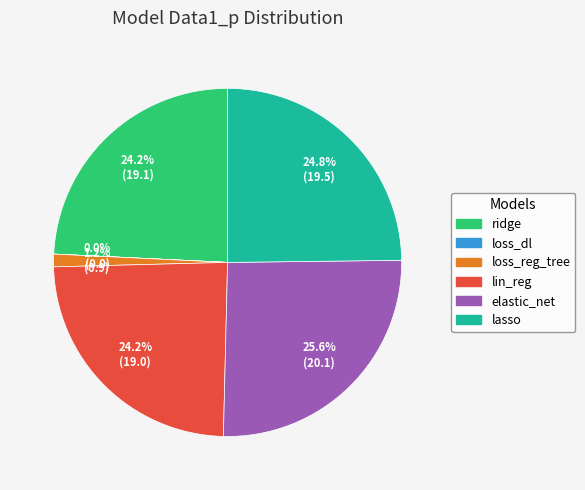

Which category has the biggest portion of the pie?

elastic_net